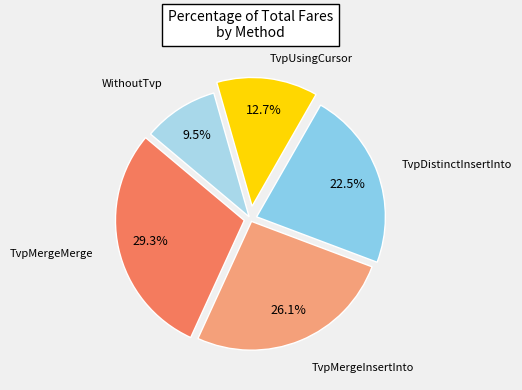

To the nearest percent, what is the difference between the largest and smallest slice percentages?

20%